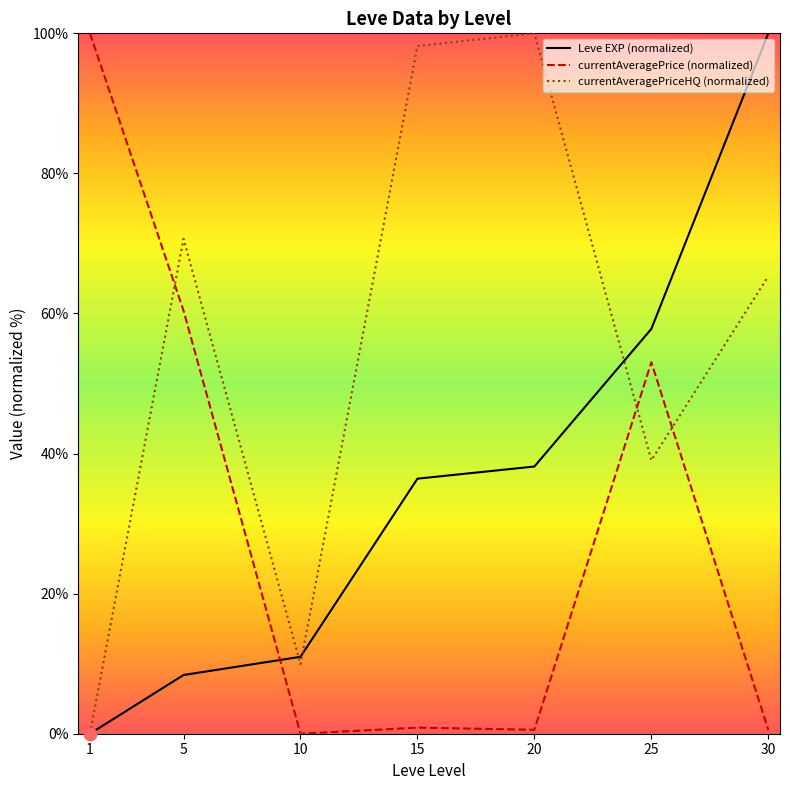

What is the total value across all series at 20?

138.7